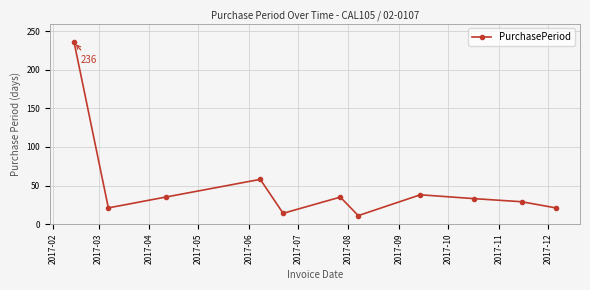

Count the number of categories in the chart.

11